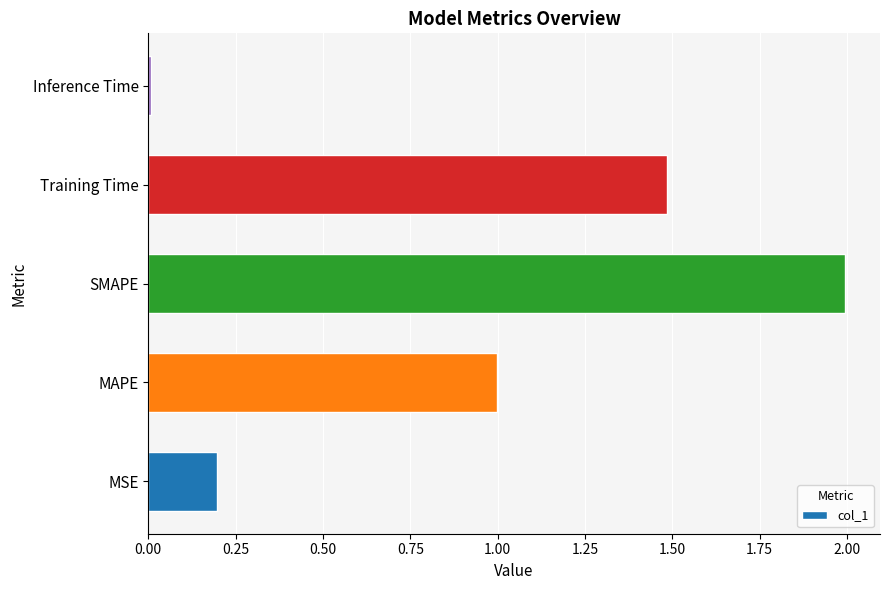

At which label is the value closest to 1?

MAPE